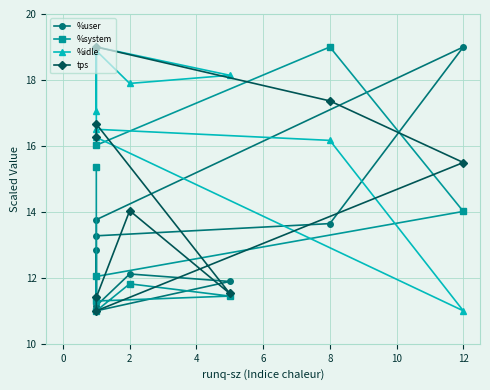

What are all the series names shown in the legend?

%user, %system, %idle, tps